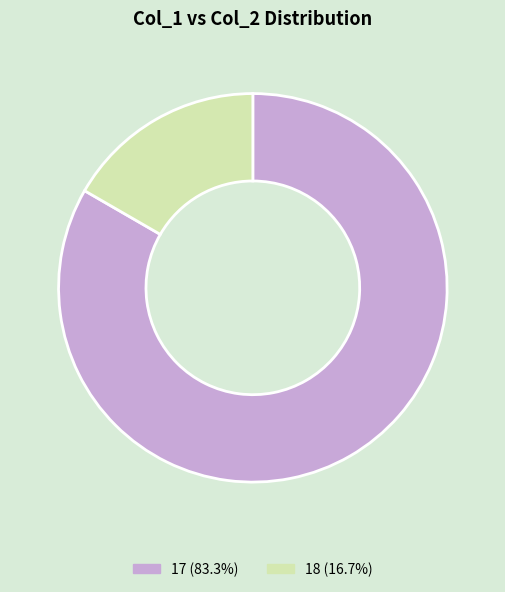

Is there a majority slice in this chart?

Yes